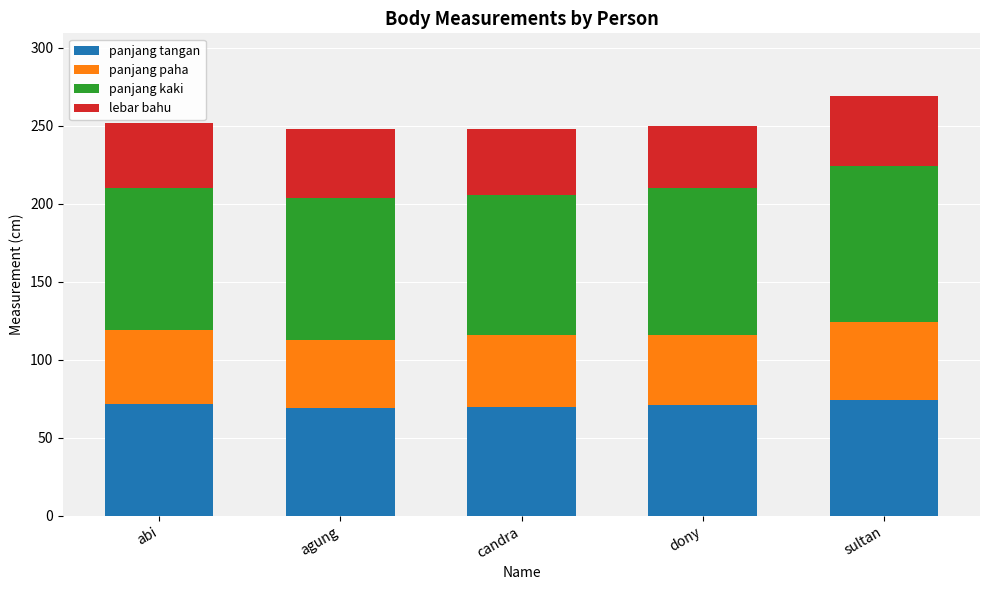

Is it true that panjang tangan equals 69 at agung?

True